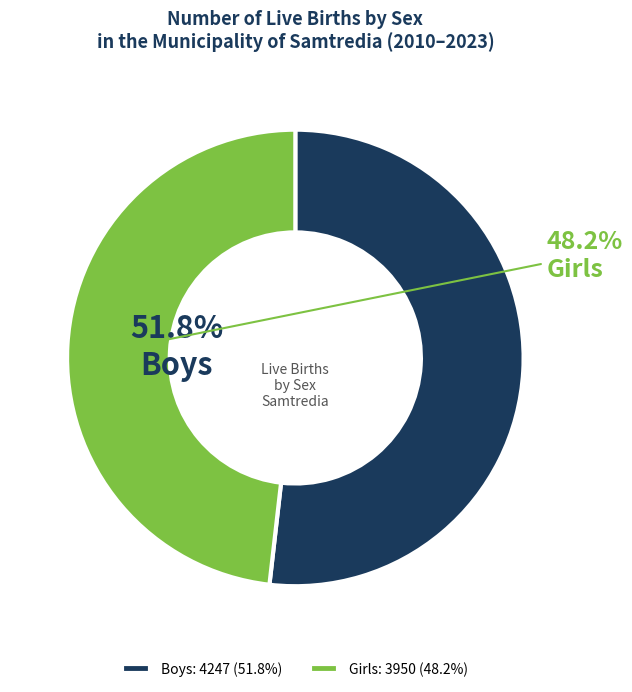

Does Boys account for over 50% of the chart?

Yes